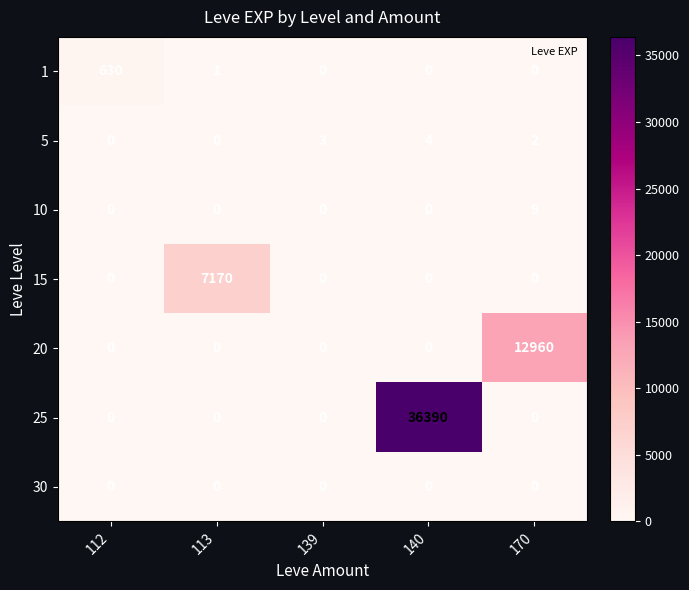

True or false: 15 has a value of 0 at 170.

True